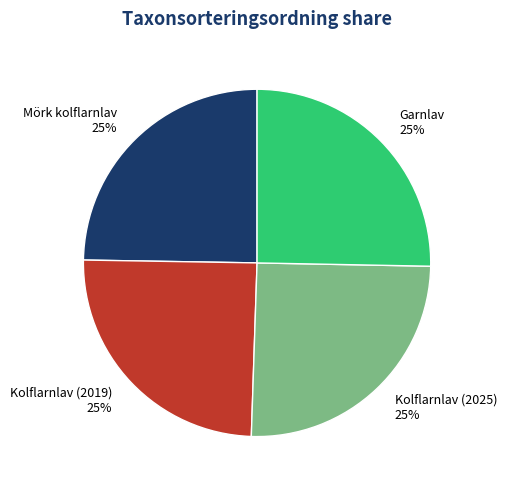

True or false: Mörk kolflarnlav accounts for 15% of the total.

False